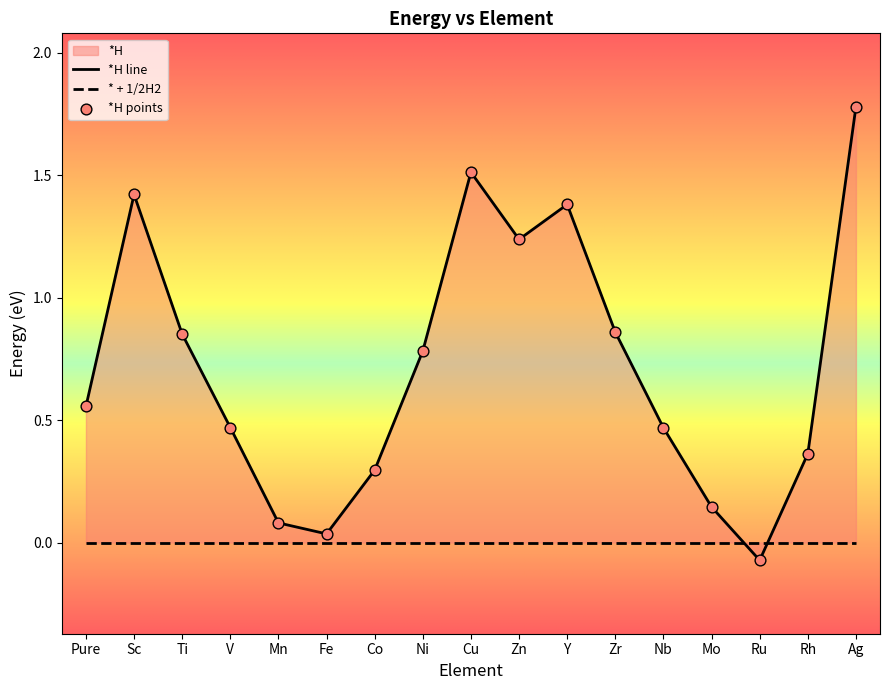

Which has a higher value, Ru or Ag?

Ag